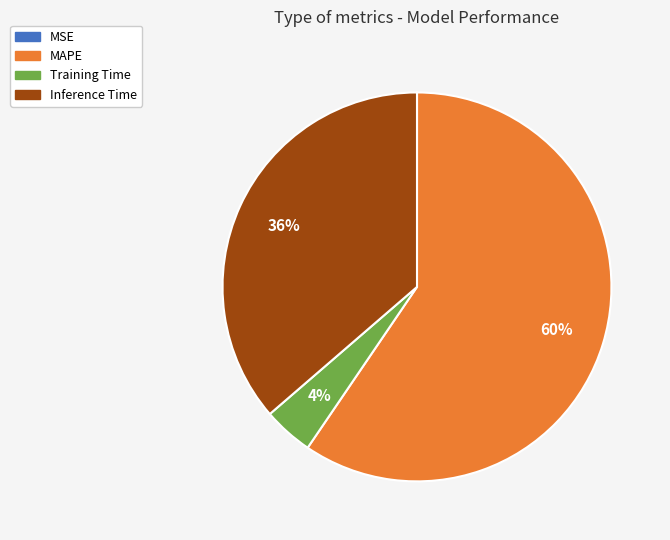

Between MAPE and Inference Time, which is larger?

MAPE